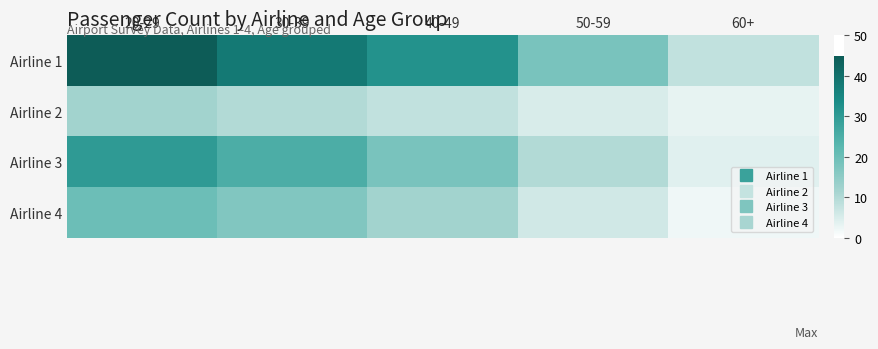

Which label corresponds to the largest value in the chart?

20-29